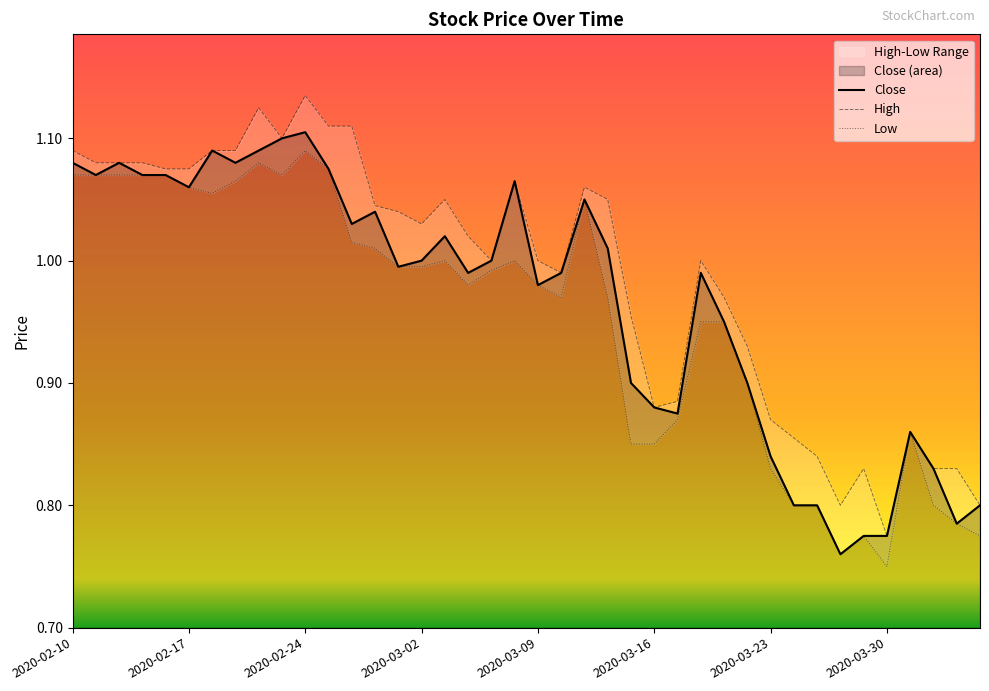

True or false: Close has more than 2 points higher than both neighbors.

True